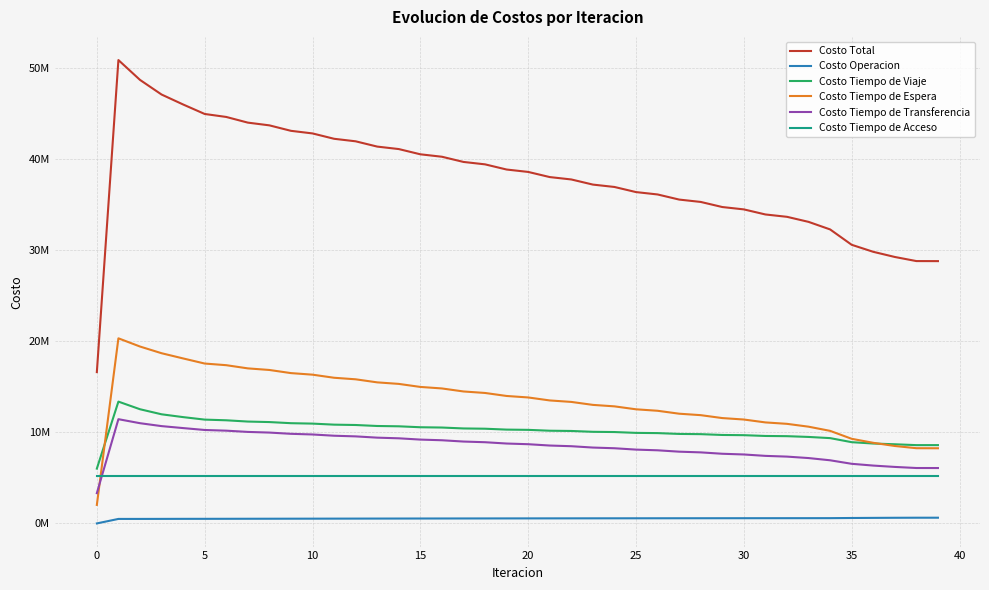

Is this an area chart (filled region under the line)?

No